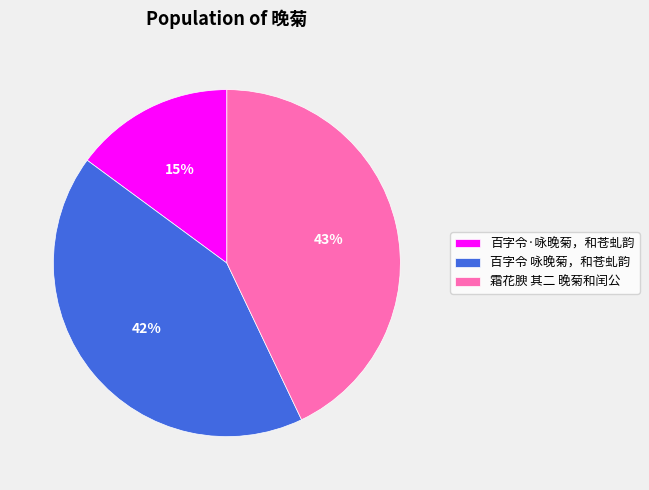

Count the number of slices in the pie.

3